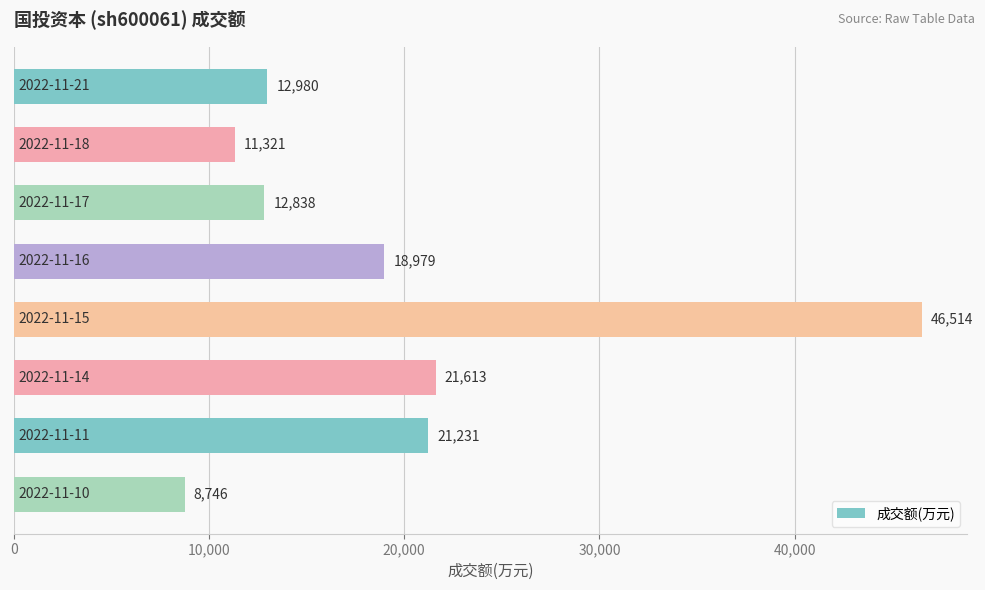

What is the average value?

19278